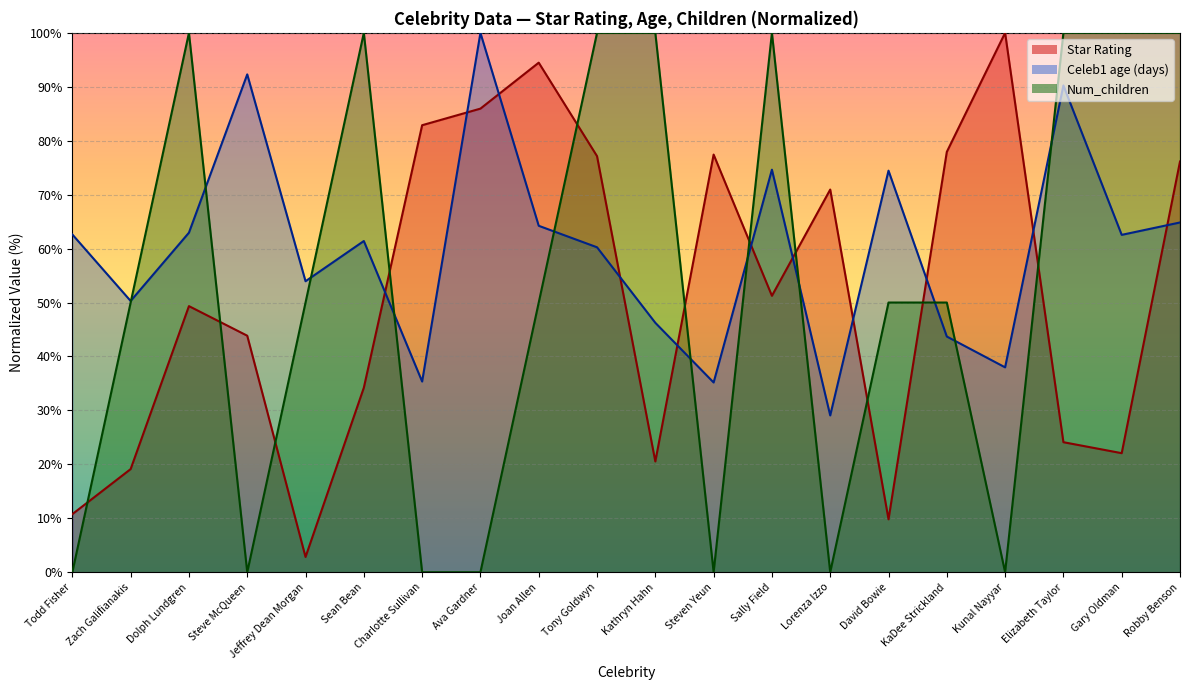

How many lines are shown in the chart?

3